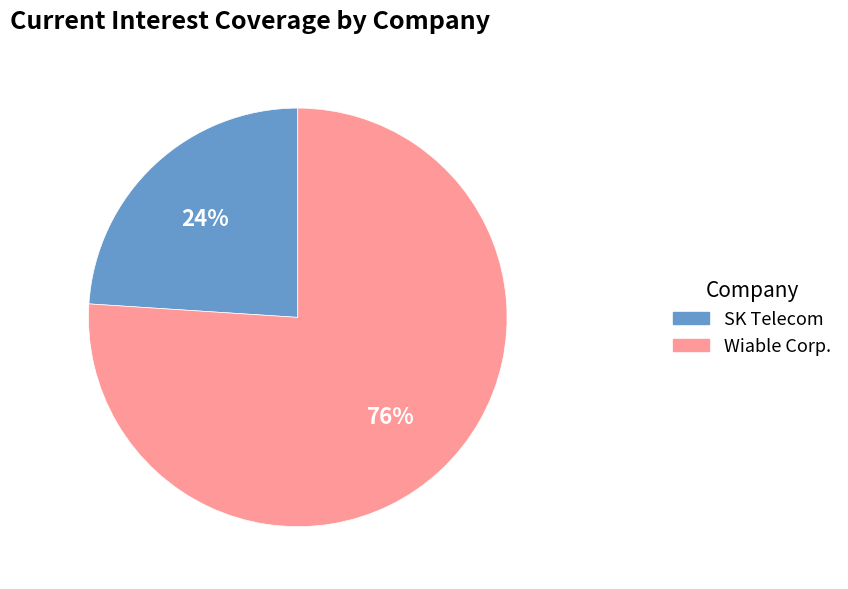

Count the number of slices in the pie.

2